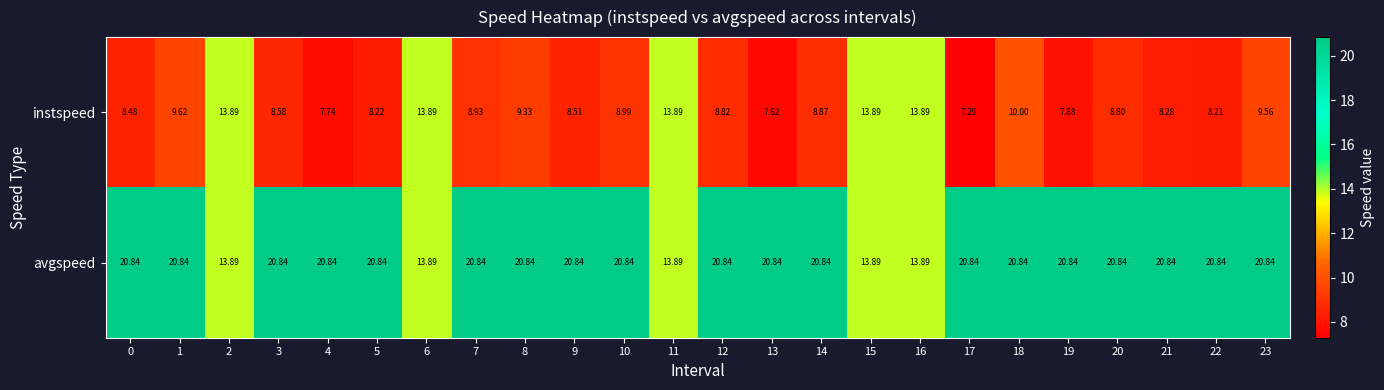

Which series has the largest total across all categories?

avgspeed